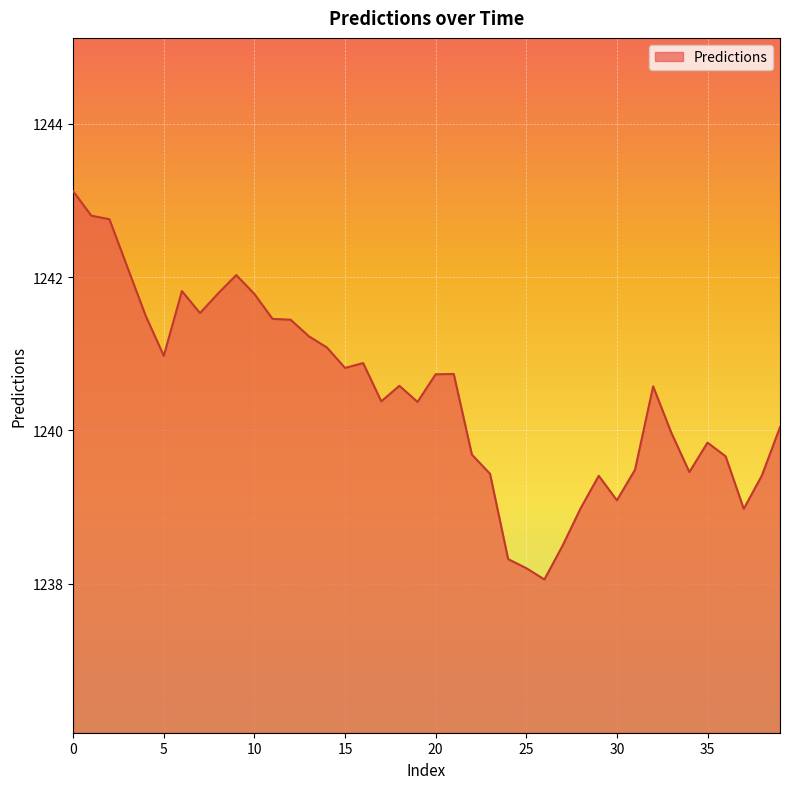

What is the difference between the maximum and minimum values?

5.1